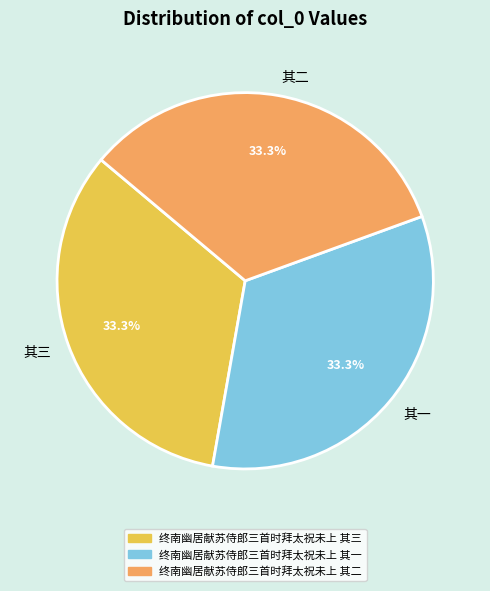

Count the number of slices in the pie.

3